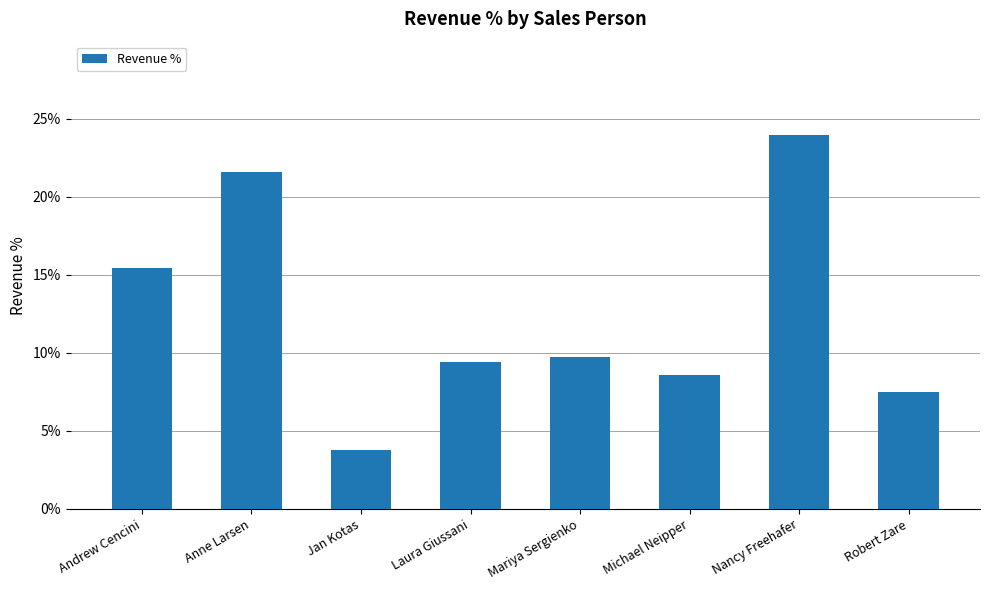

Which label corresponds to the largest value in the chart?

Nancy Freehafer